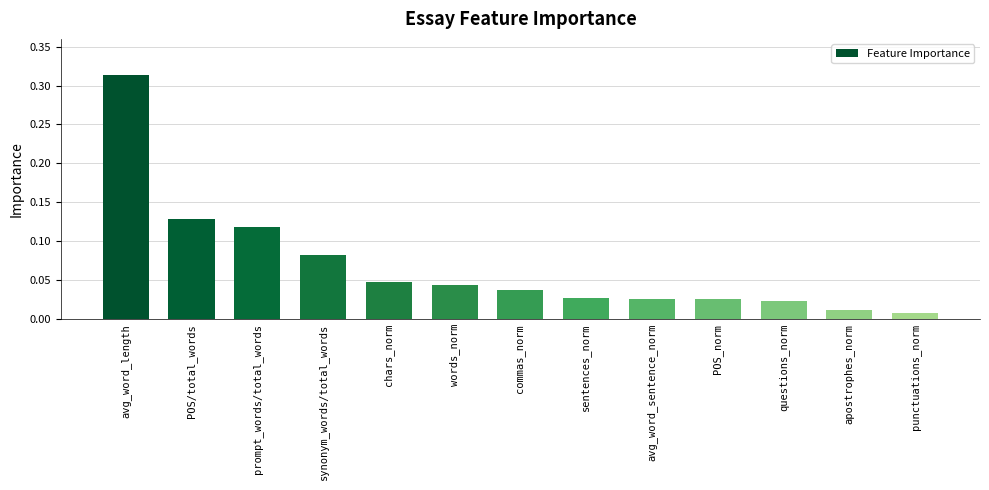

How many data points does each series have?

13